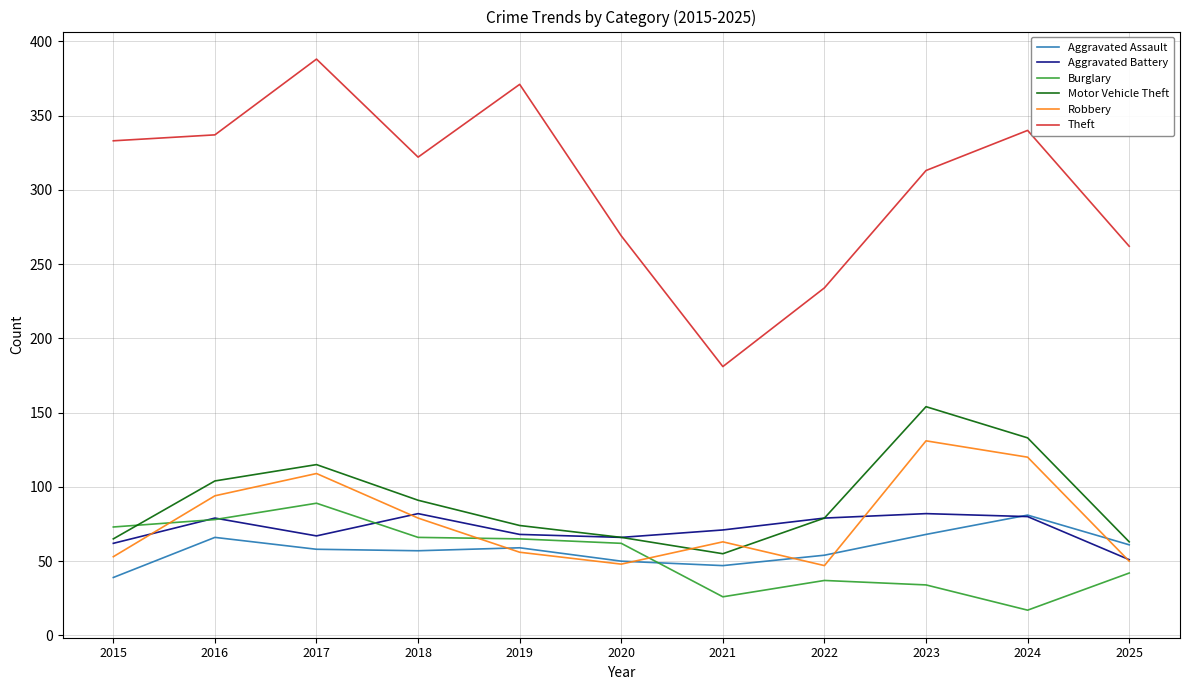

How many interior local peaks does the Motor Vehicle Theft series have?

2